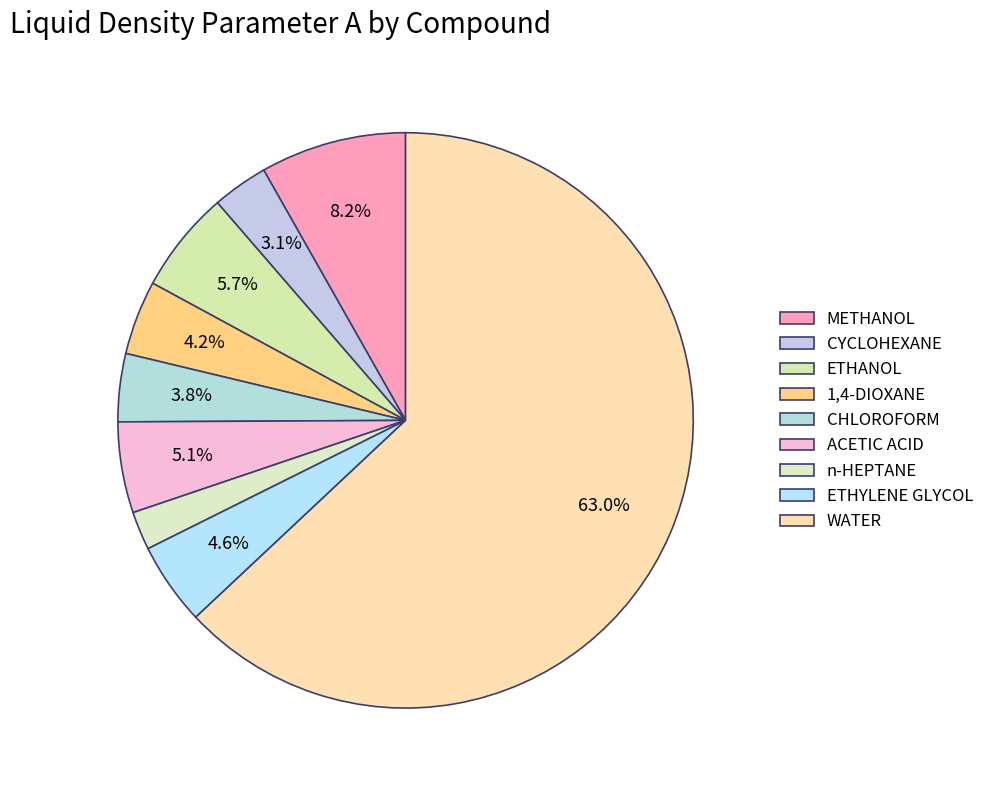

How many segments does this pie chart have?

9